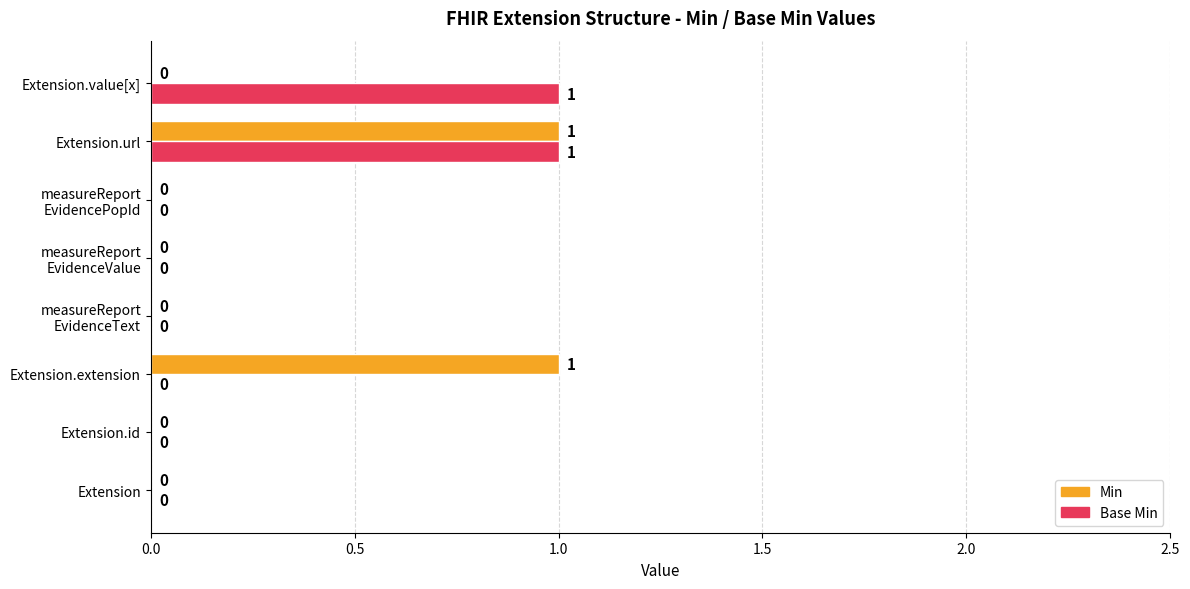

Is it true that Base Min equals 0 at Extension.id?

True